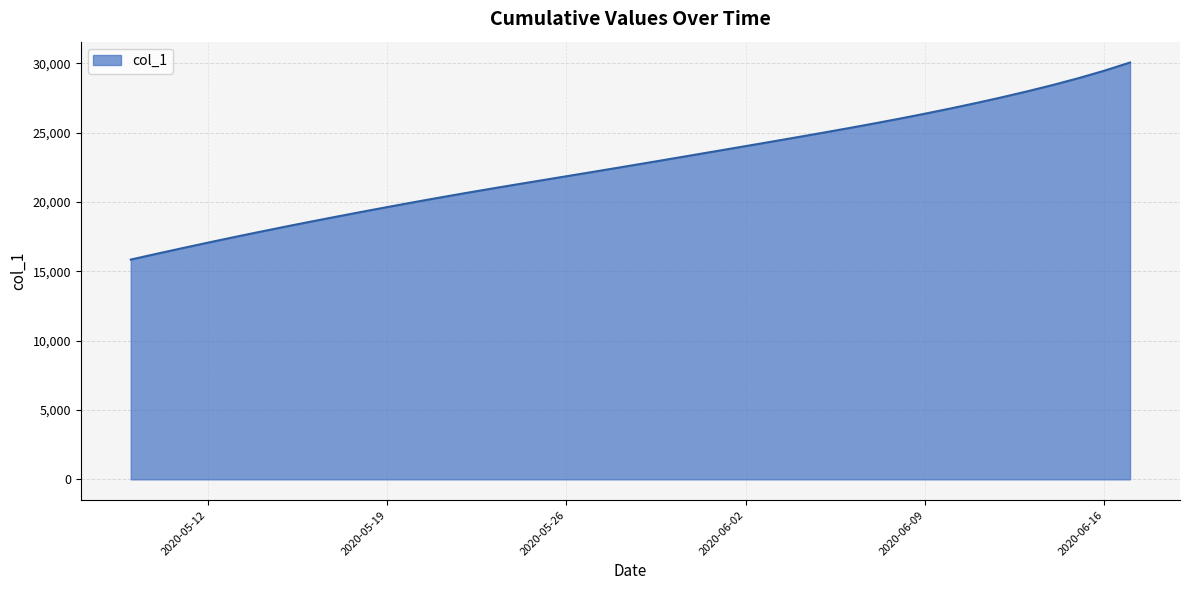

What is the smallest value displayed?

15842.6